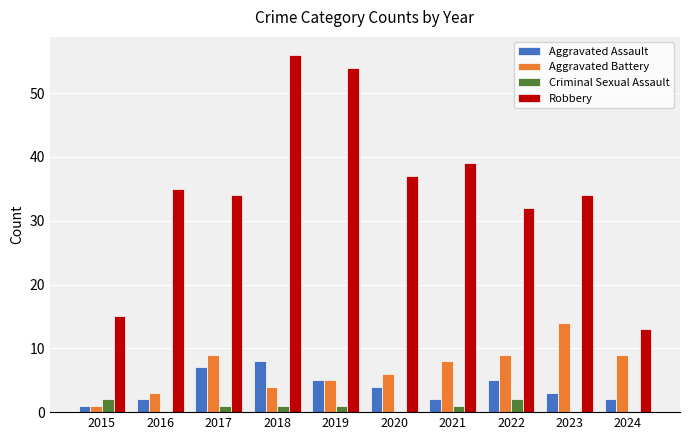

What is the greatest value displayed?

56